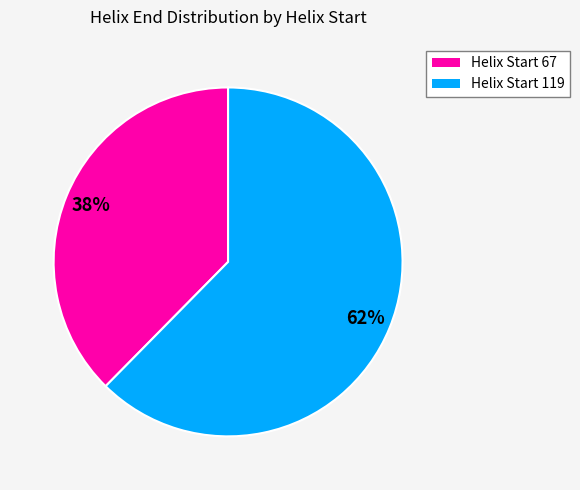

Is there a majority slice in this chart?

Yes